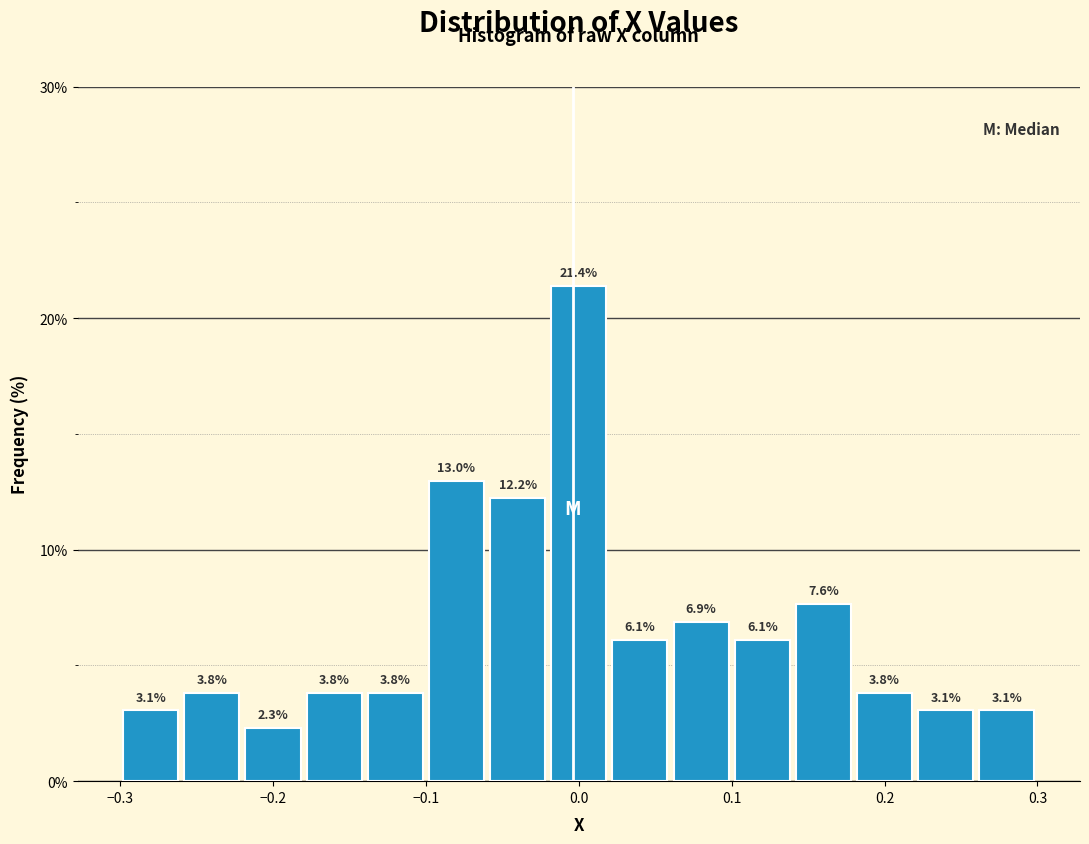

Which range on the x-axis has the tallest bar?

-0.02 to 0.02